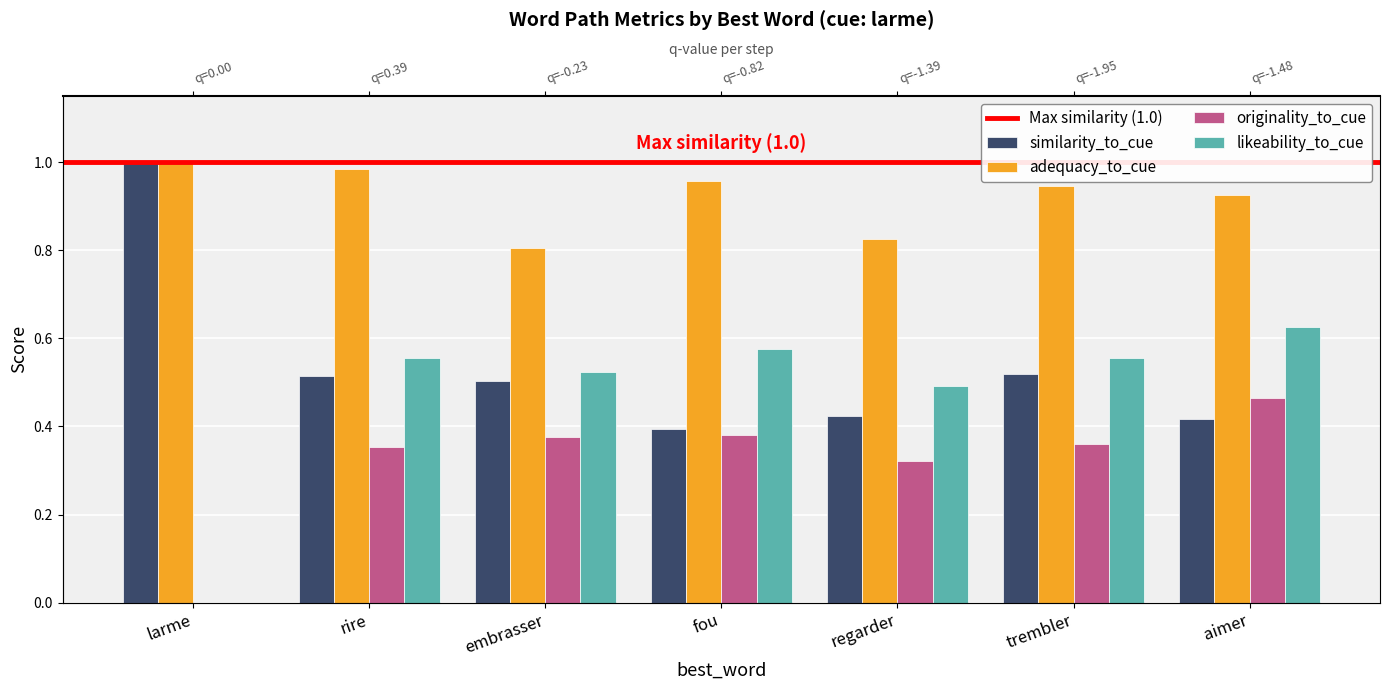

What is the value of the adequacy_to_cue bar at the 5th from the left?

0.8